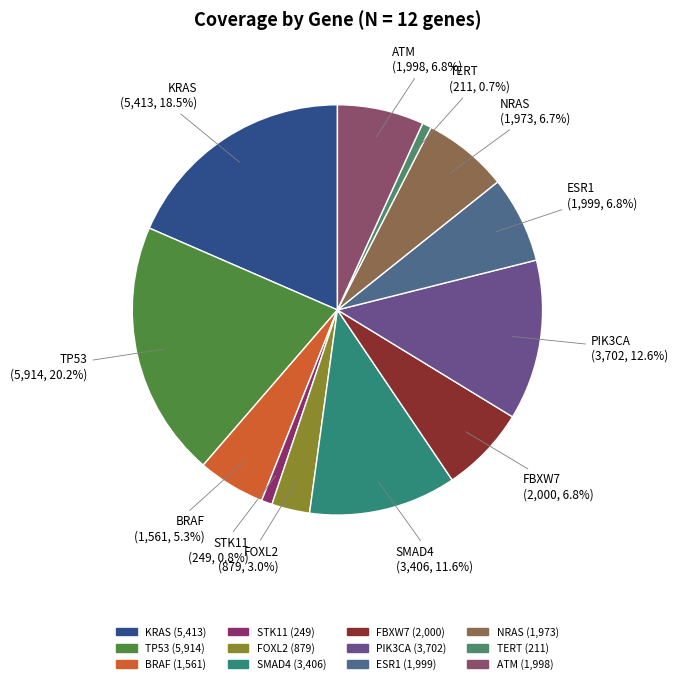

The STK11 slice represents 11% of the pie. True or false?

False